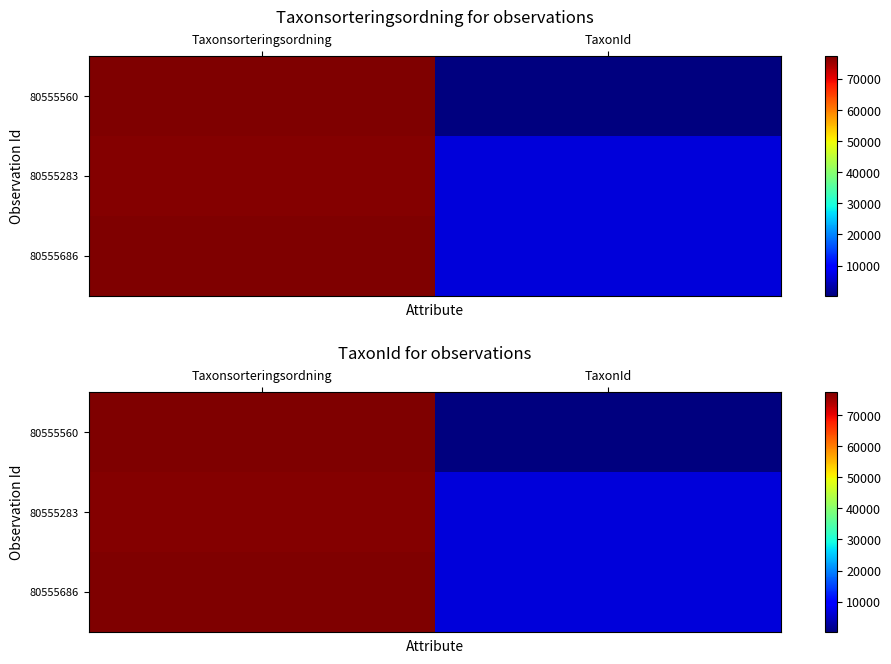

What is the minimum value shown in the chart?

353